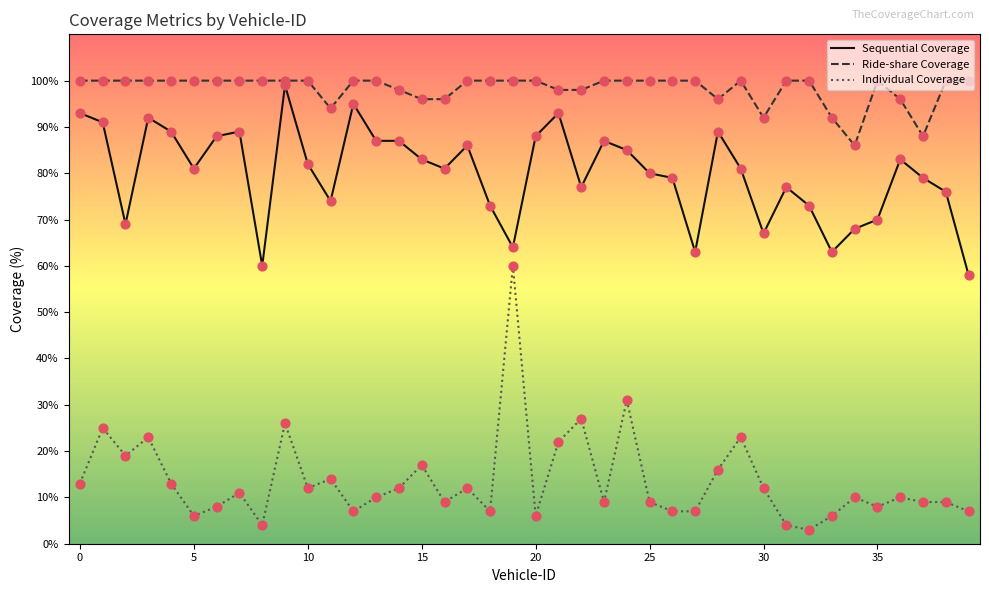

At how many categories does at least one series exceed 80?

40